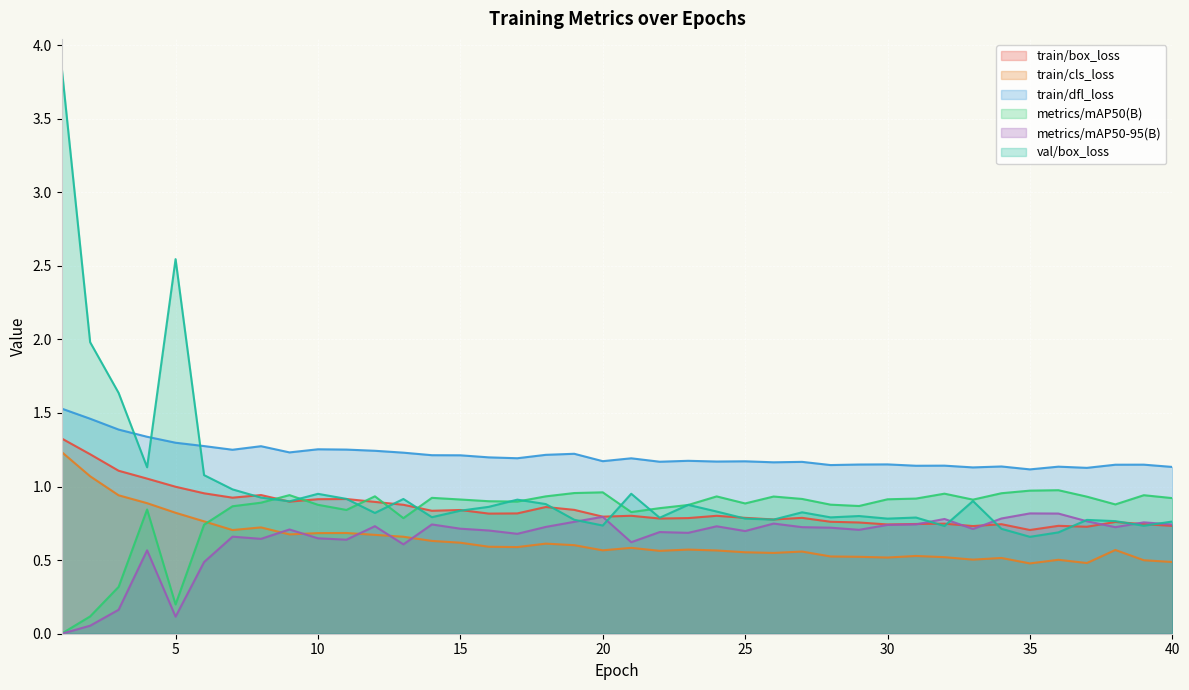

True or false: metrics/mAP50(B) and train/dfl_loss intersect in this chart.

False